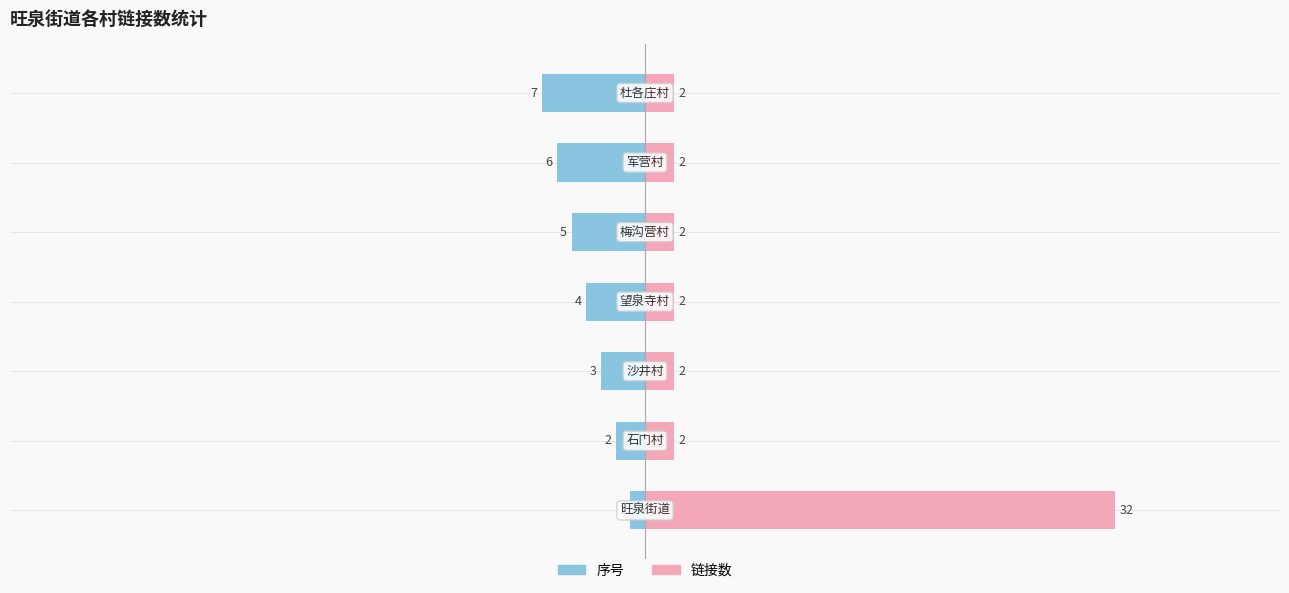

The value of 序号 at −40 is -2. True or false?

True